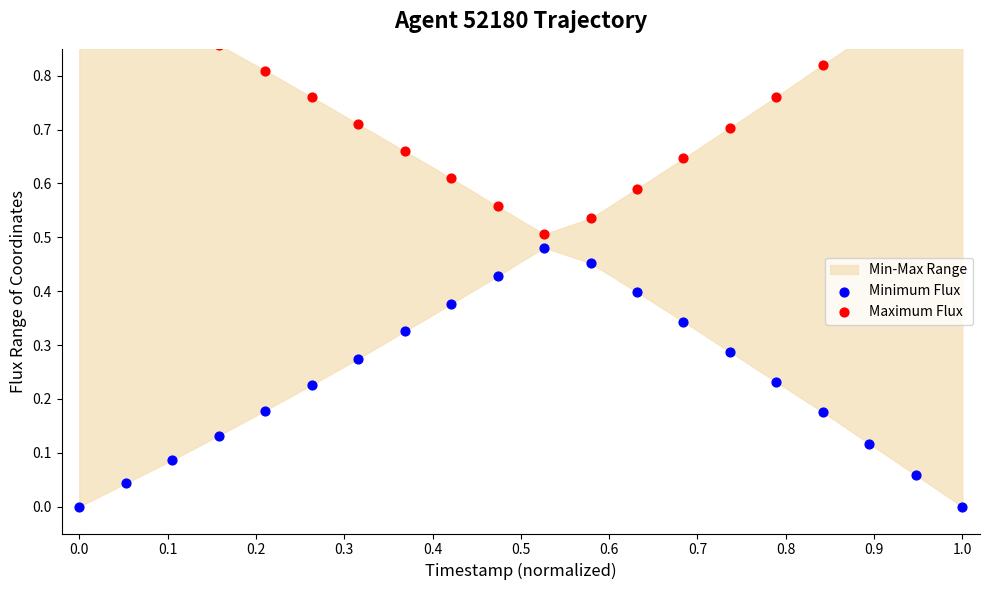

Which series contains the lowest Y value?

Minimum Flux